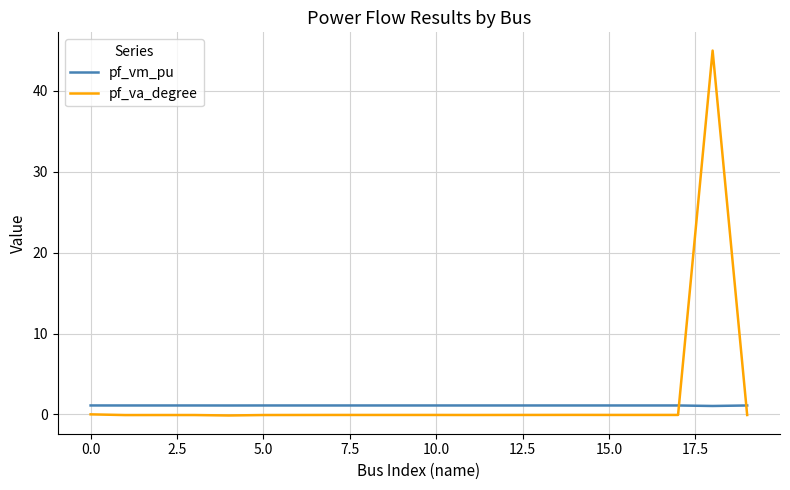

Which series ends up on top after the final intersection of pf_vm_pu and pf_va_degree?

pf_vm_pu